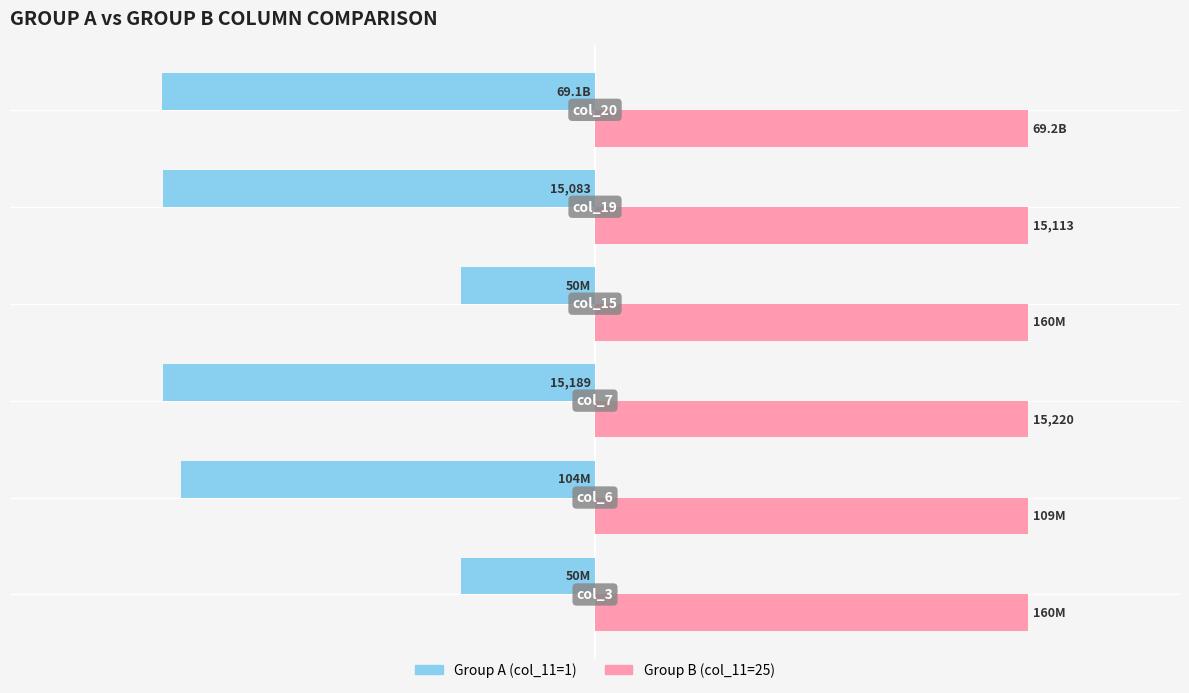

What are all the series names shown in the legend?

Group A (col_11=1), Group B (col_11=25)